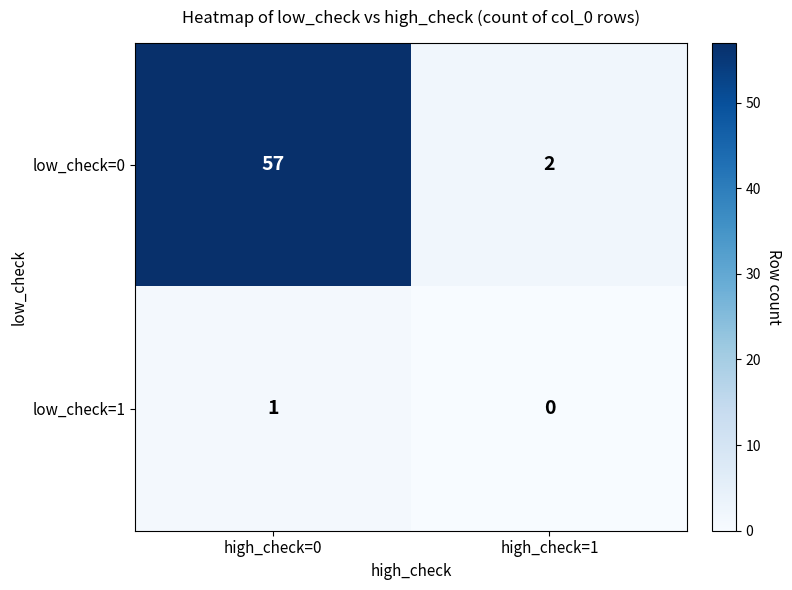

Which series has the largest total across all categories?

low_check=0